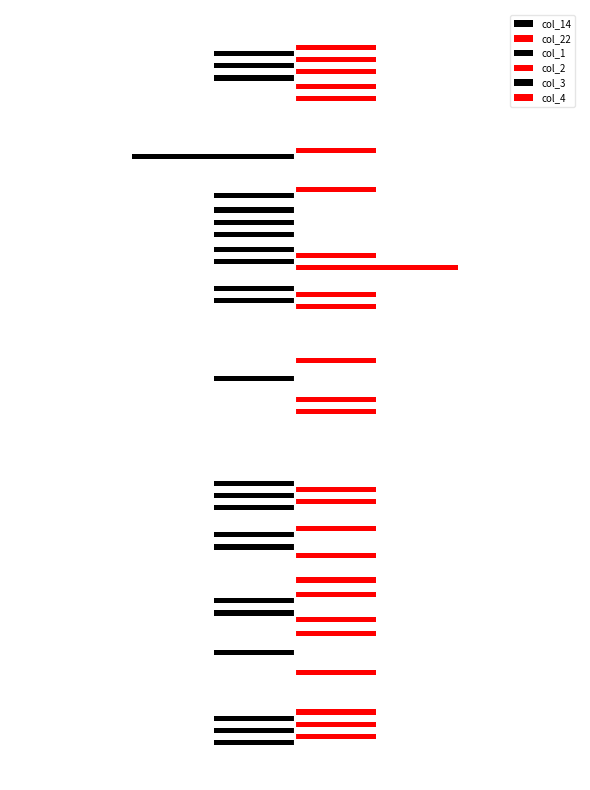

What is the value of the col_1 bar at the 14th from the left?

-1